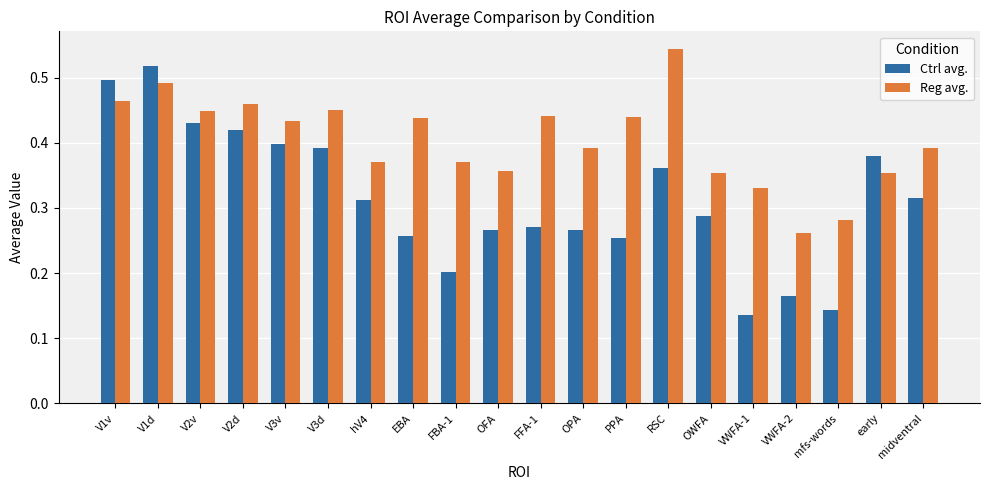

What is the sum of all Ctrl avg. values?

6.3